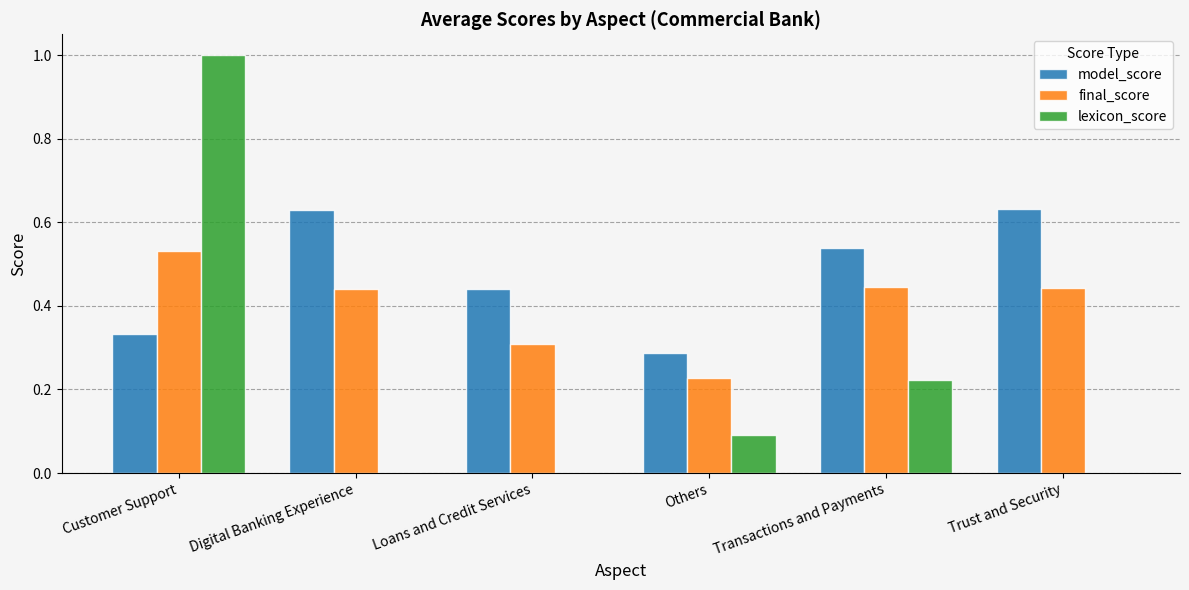

Which label corresponds to the largest value in the chart?

Customer Support